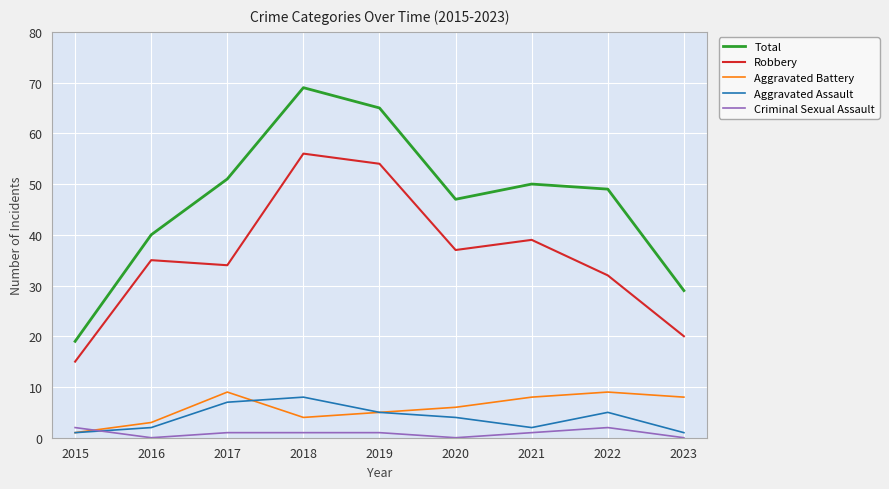

What is the difference between the maximum and minimum values in the Aggravated Battery series?

8